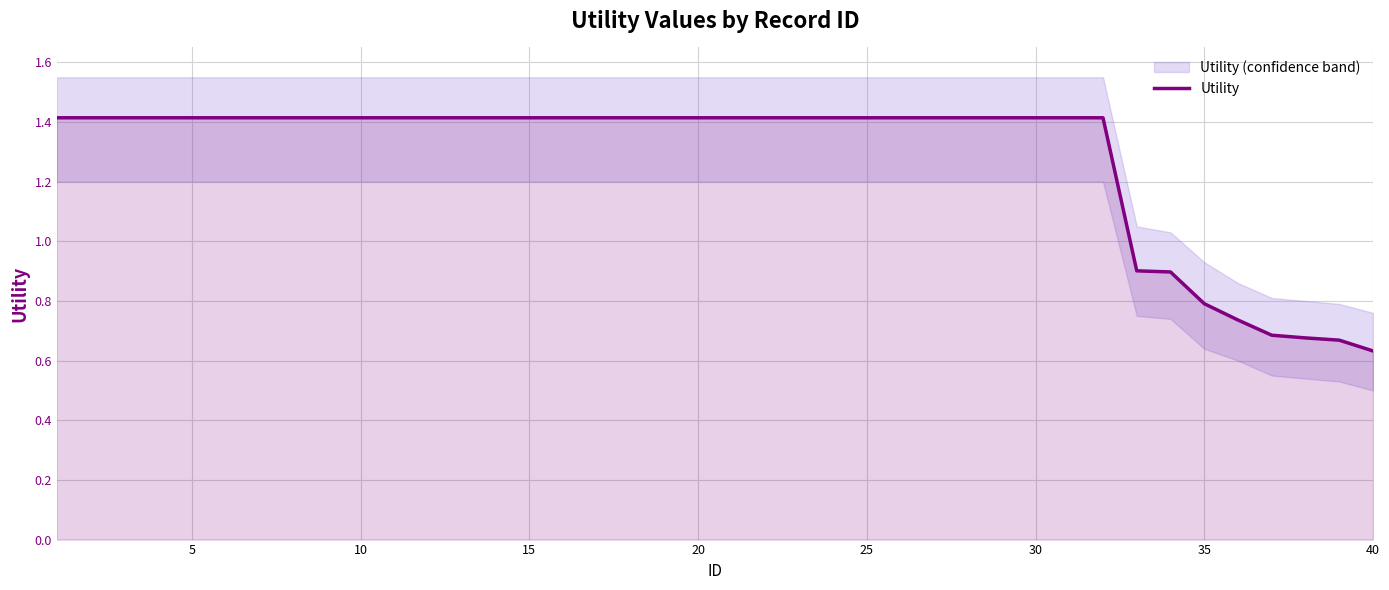

What is the difference between the second highest and minimum values?

0.8